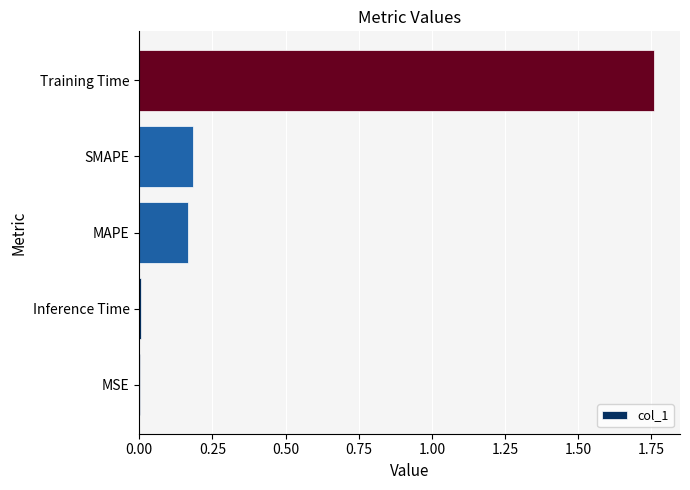

Which label corresponds to the largest value in the chart?

Training Time